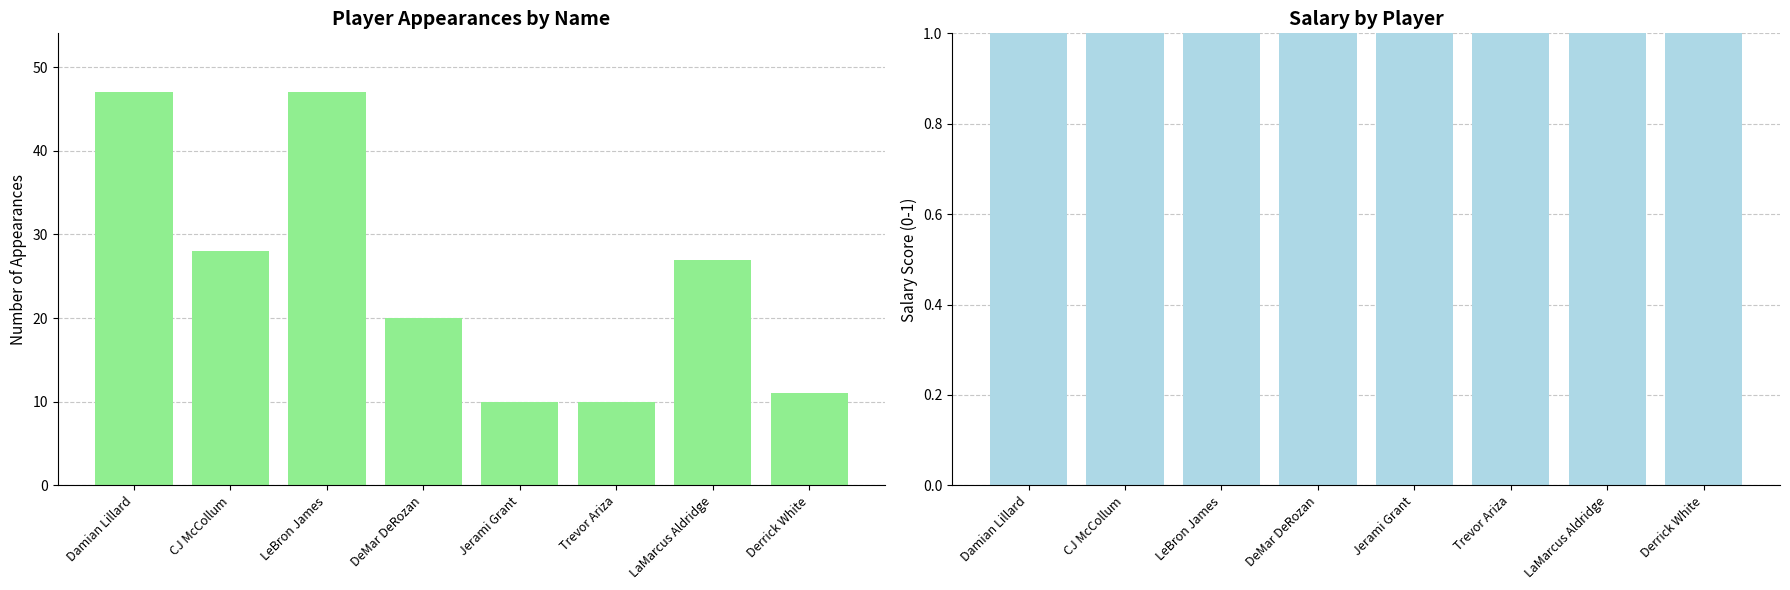

What is the label of the 6th bar from the left?

Trevor Ariza